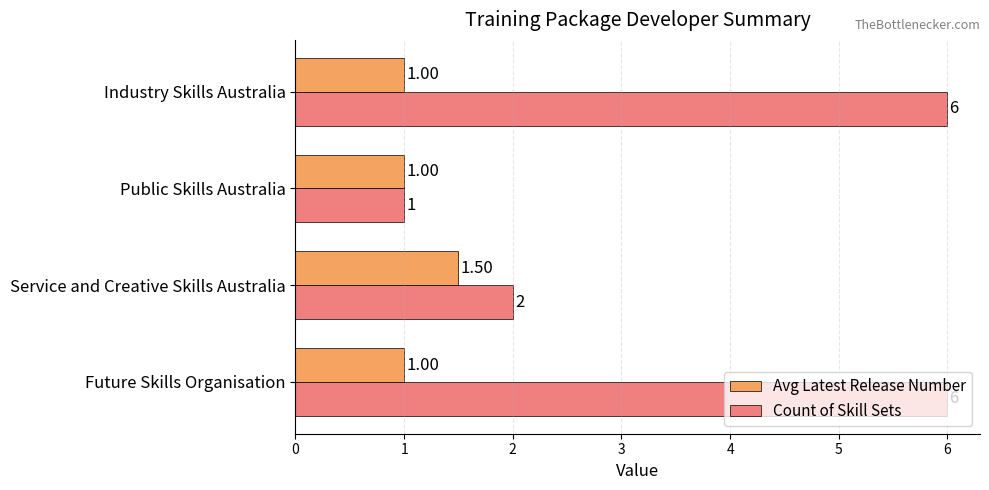

At which label is Count of Skill Sets closest to 3?

Service and Creative Skills Australia